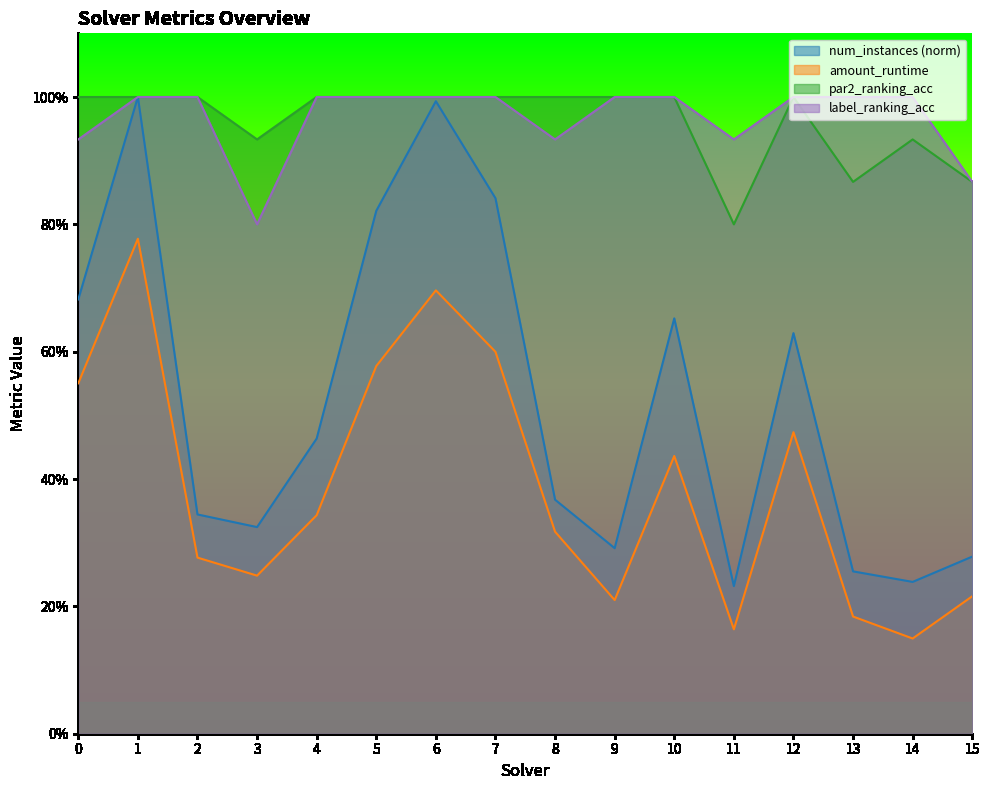

What is the spread (max minus min) of values at 1?

0.2